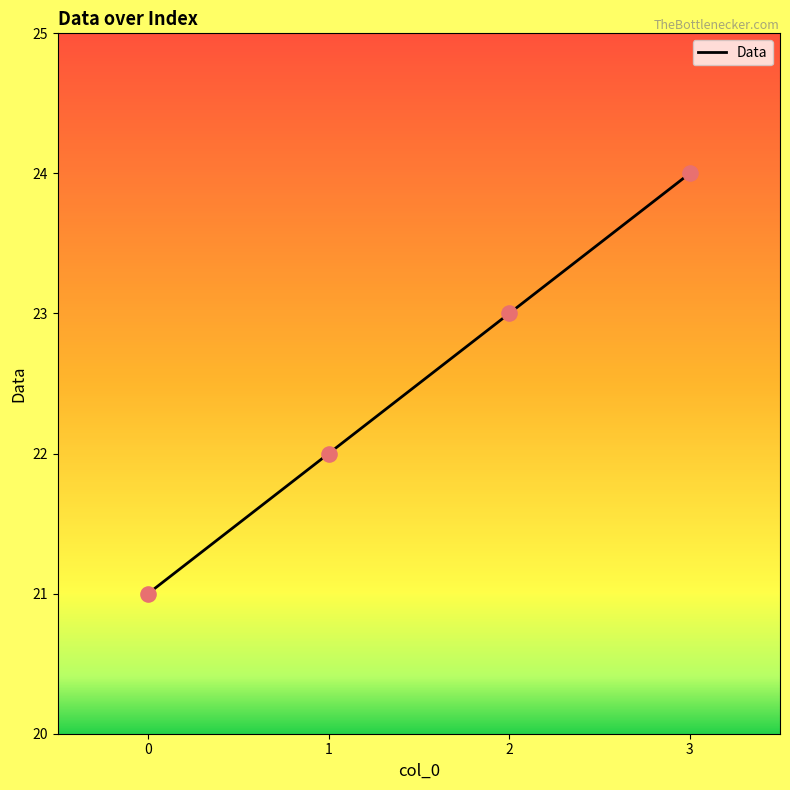

Between 1 and 3, which is larger?

3